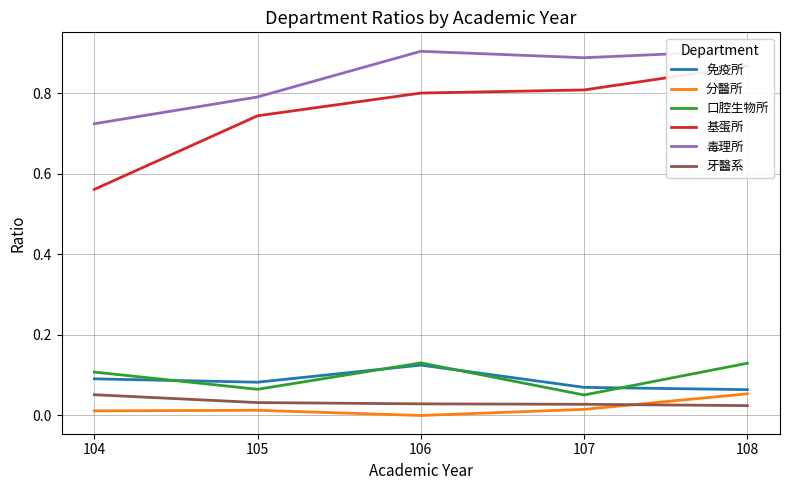

True or false: 基蛋所 has more than 2 points higher than both neighbors.

False